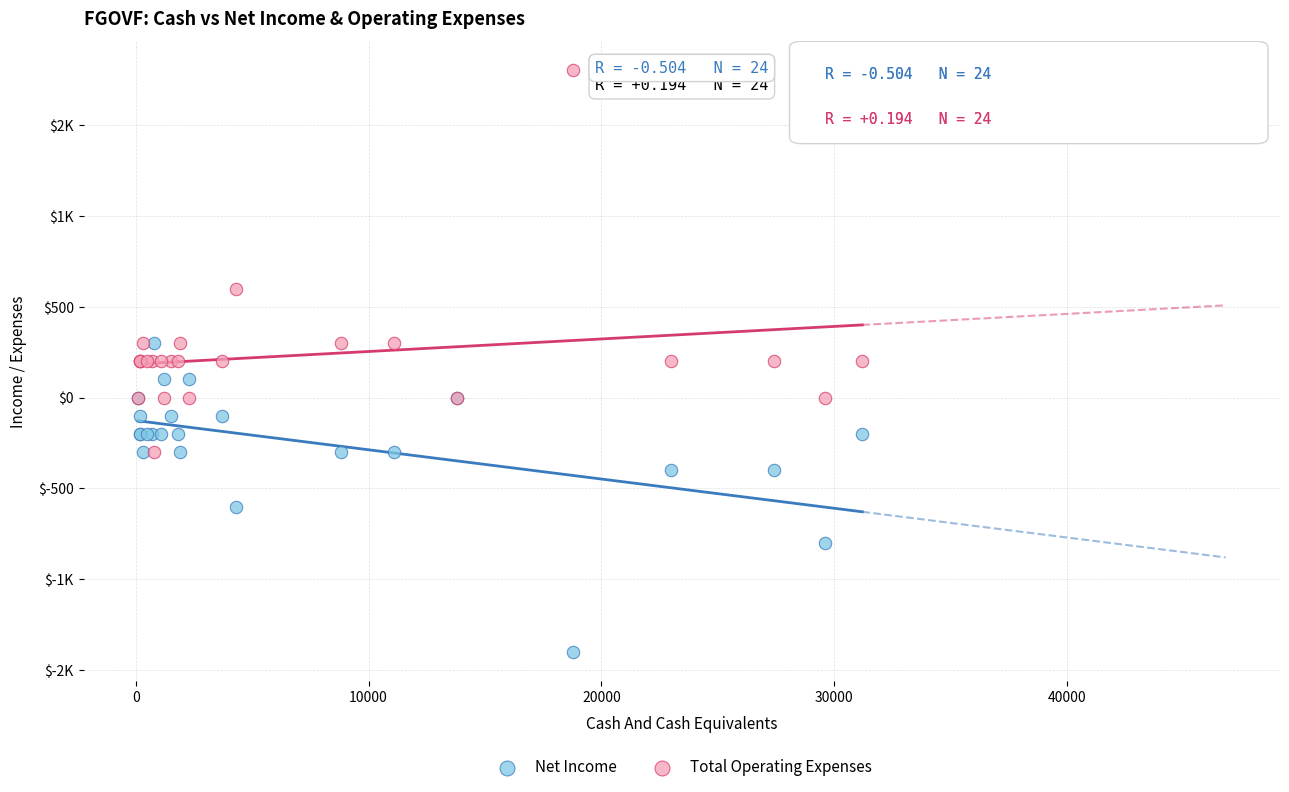

What are all the series names shown in the legend?

Net Income, Total Operating Expenses